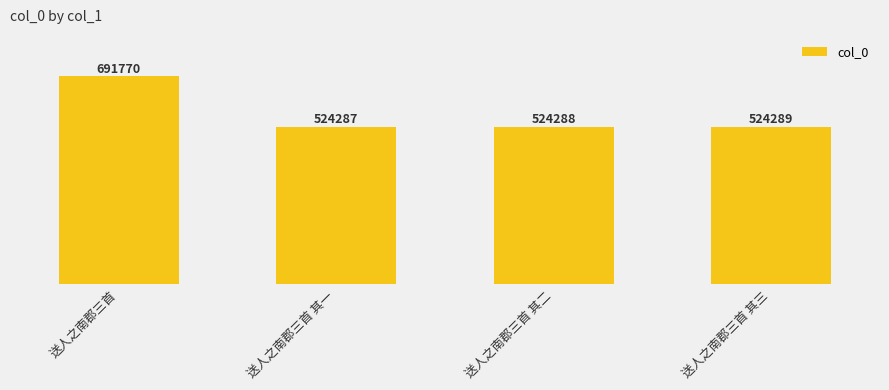

Are the bars grouped side by side (vs. stacked)?

No